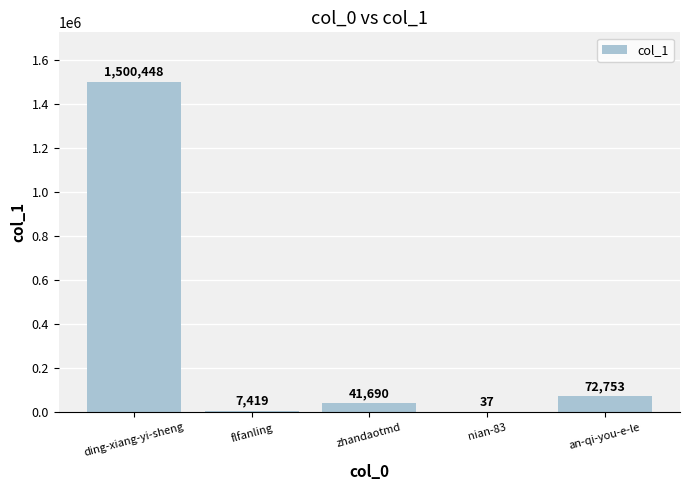

What is the average value?

324469